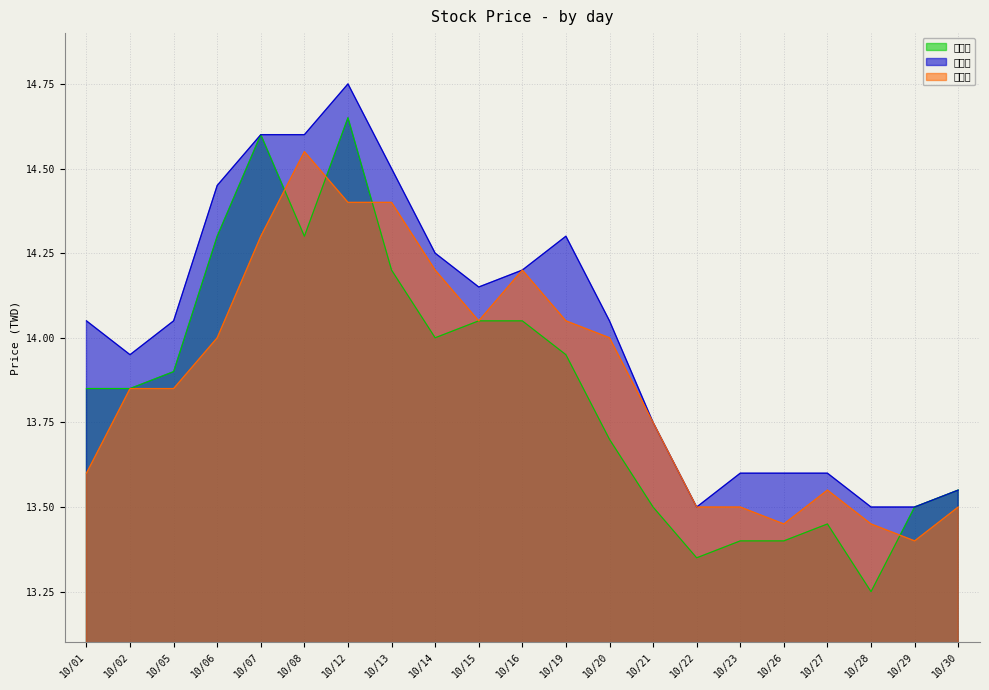

What is the spread (max minus min) of values at 10/29?

0.1